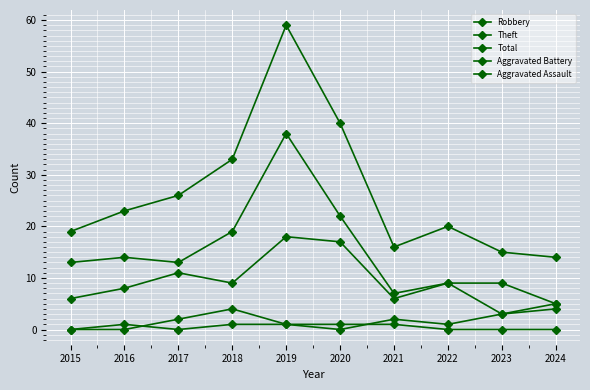

How many lines are shown in the chart?

5